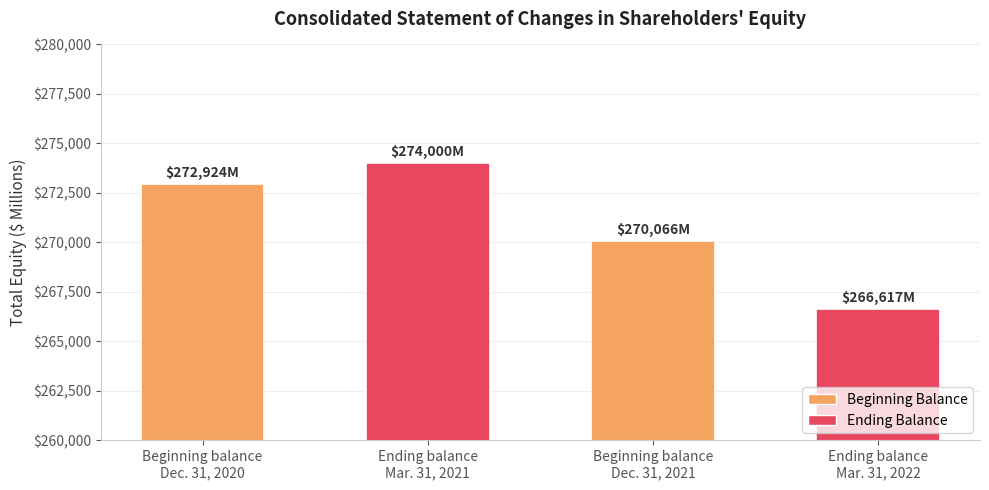

How many bars are there in total?

4